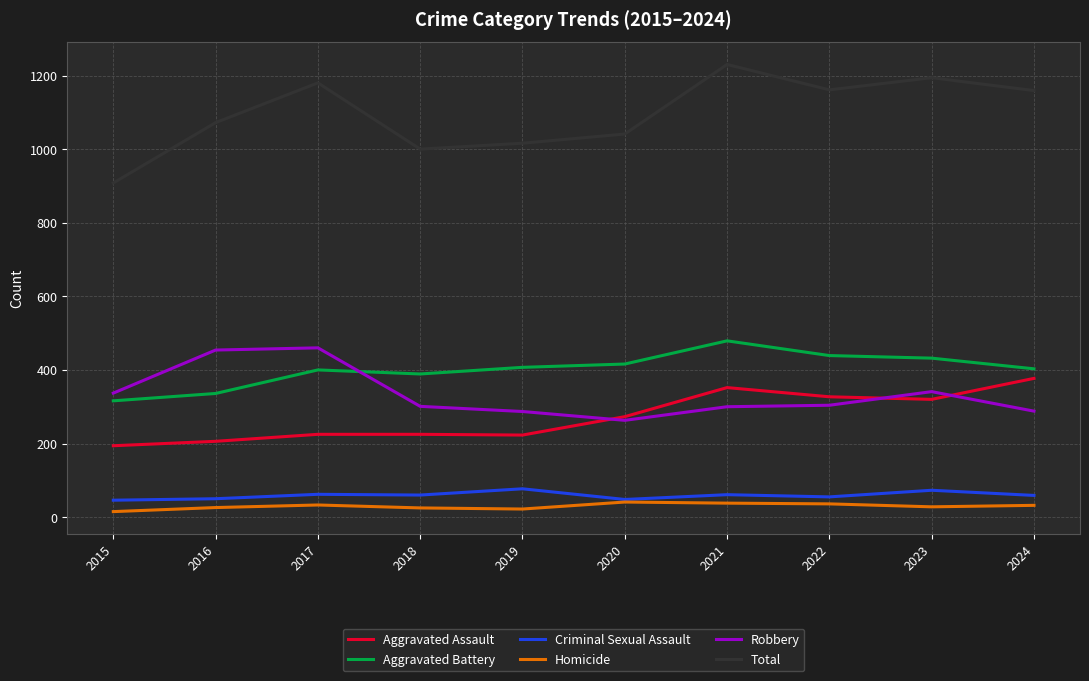

True or false: Aggravated Battery and Criminal Sexual Assault intersect in this chart.

False